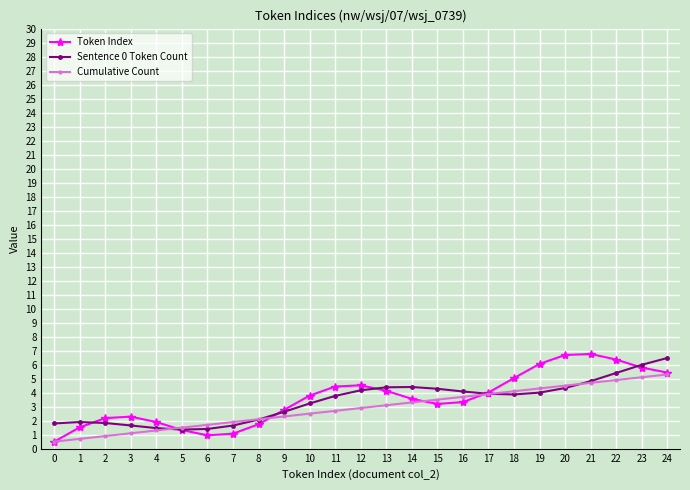

What is the greatest value displayed?

6.8